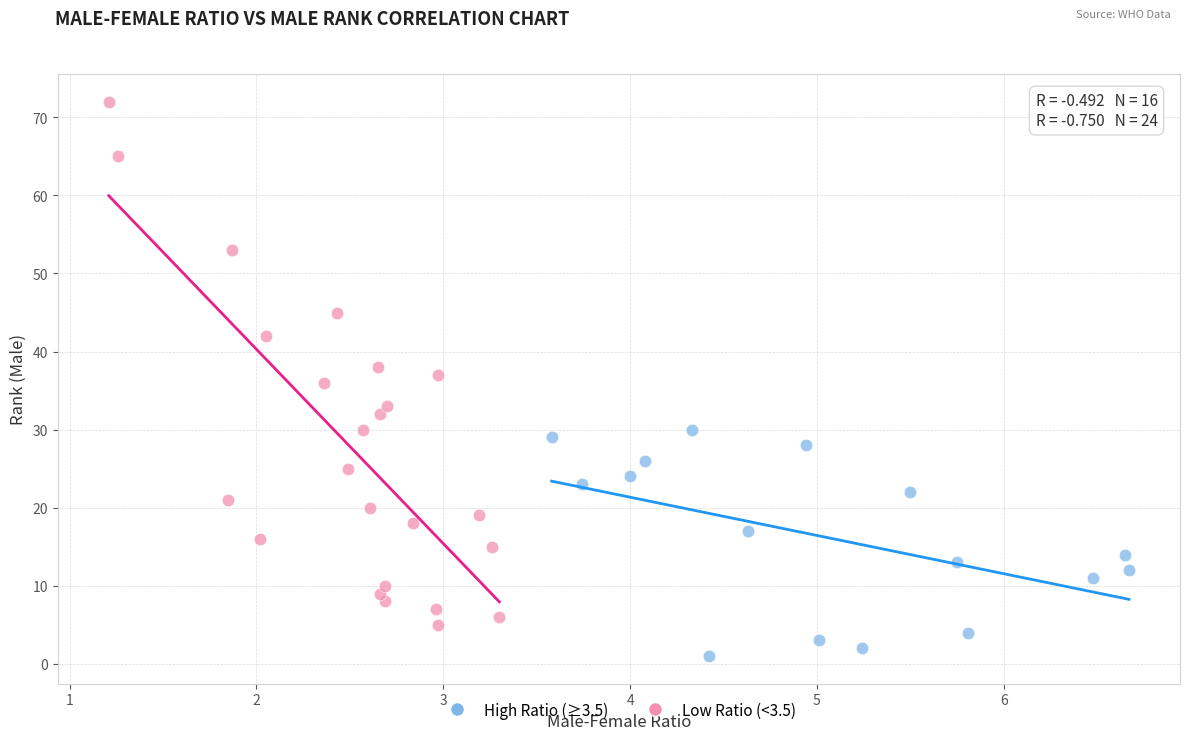

Which series has the largest Y range (max minus min)?

Low Ratio (<3.5)